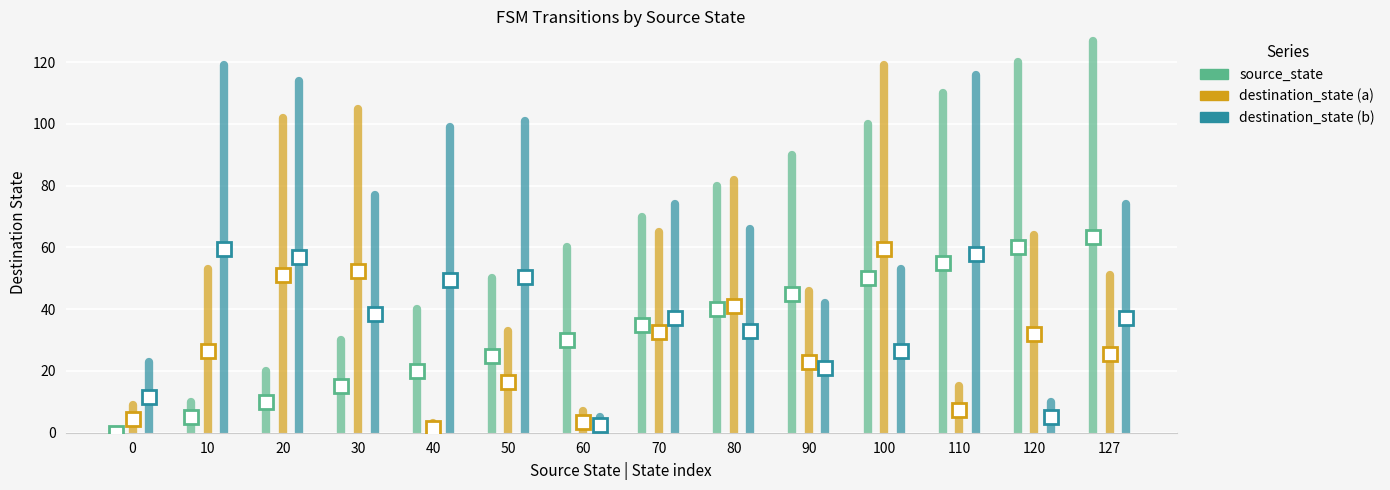

Is this an area chart (filled region under the line)?

No